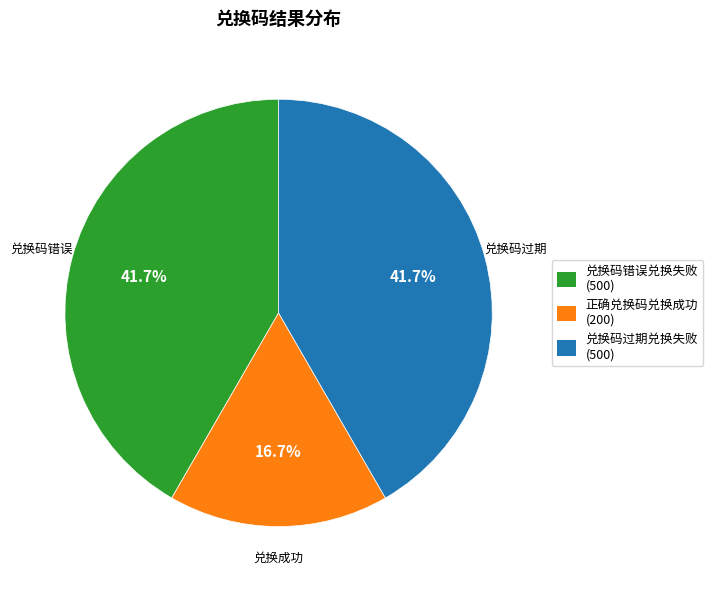

Does any single category account for the majority?

No